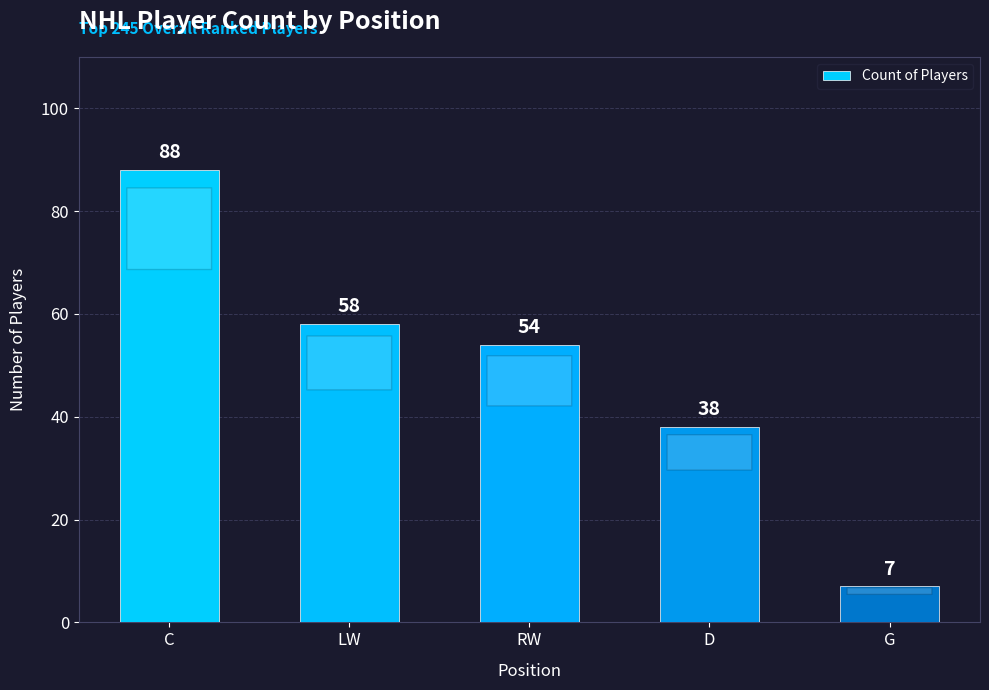

Is it true that the value at D is 38?

True